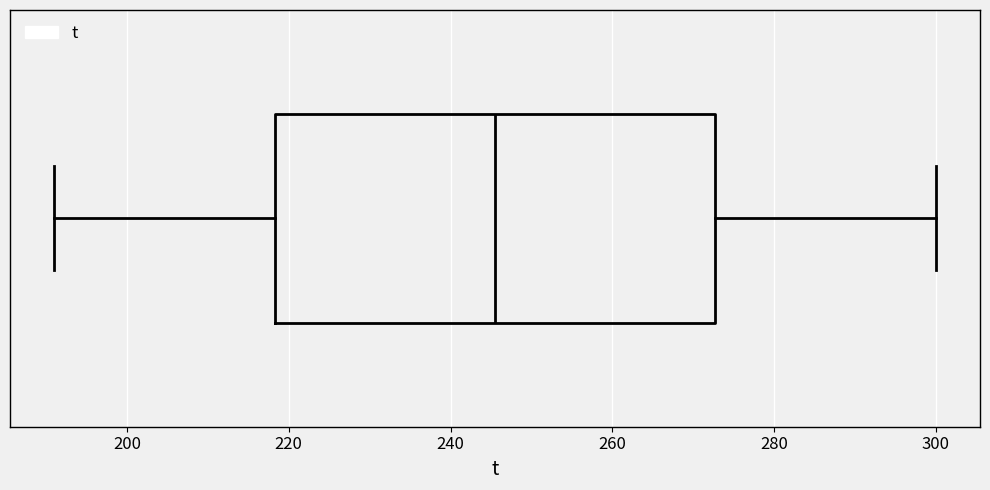

Where is the right edge of the box on the x-axis? The values are not printed on the chart, so give them approximately, as read against the axis.

272